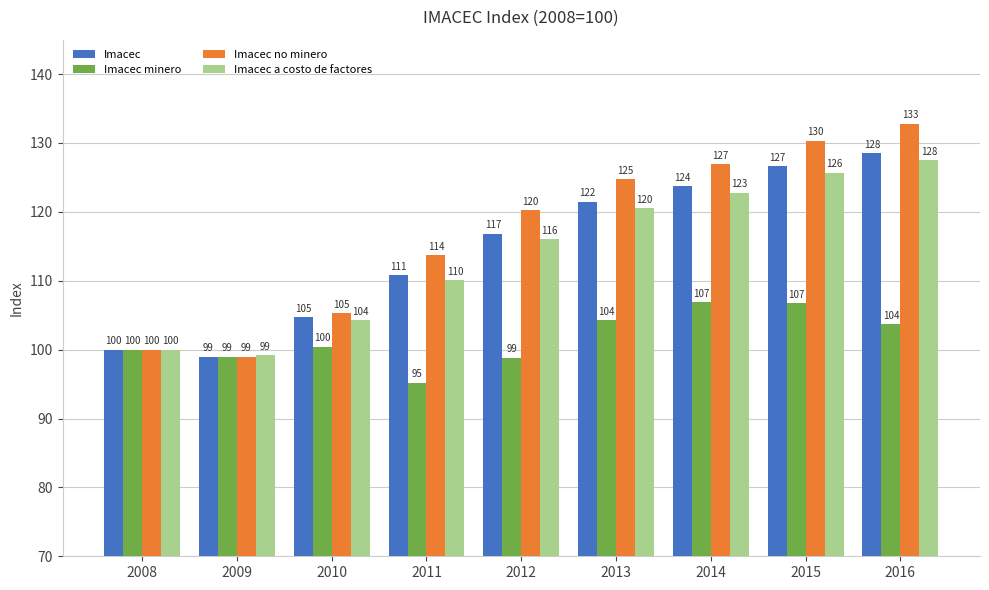

True or false: Imacec minero has a value of 40.4 at 2013.

False